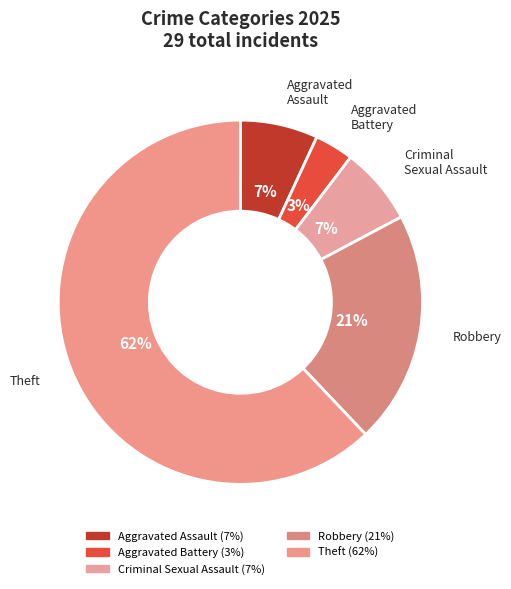

Count the number of slices in the pie.

5